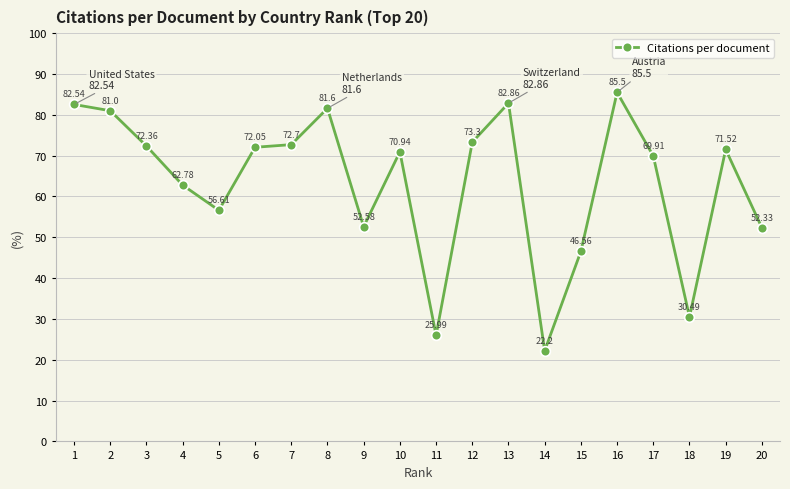

What is the smallest value displayed?

22.2